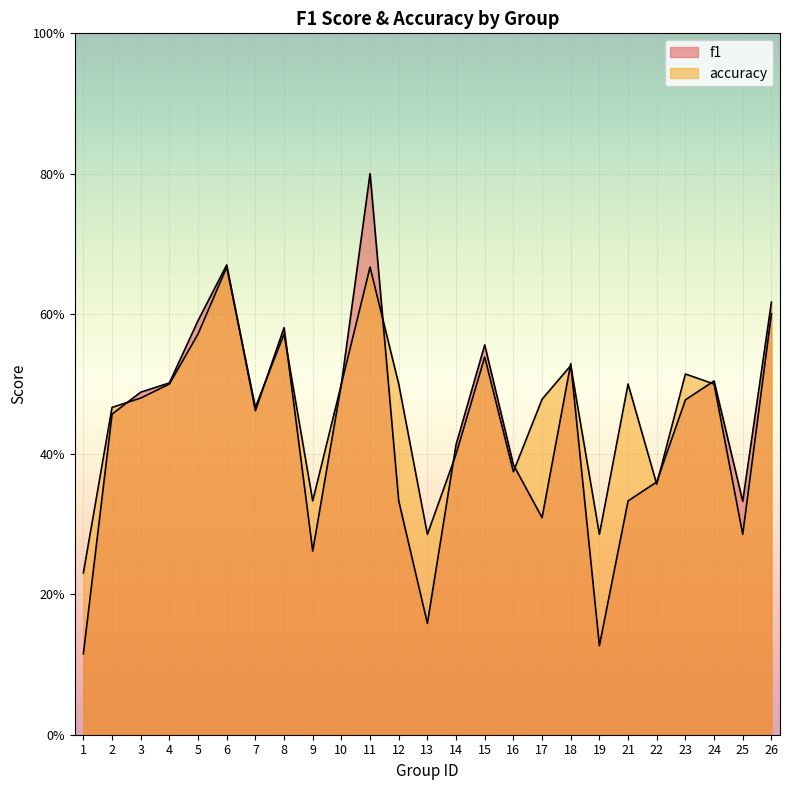

Reading left to right, extract all data points from this chart.

f1: 0.1	0.5	0.5	0.5	0.6	0.7	0.5	0.6	0.3	0.5	0.8	0.3	0.2	0.4	0.6	0.4	0.3	0.5	0.1	0.3	0.4	0.5	0.5	0.3	0.6
accuracy: 0.2	0.5	0.5	0.5	0.6	0.7	0.5	0.6	0.3	0.5	0.7	0.5	0.3	0.4	0.5	0.4	0.5	0.5	0.3	0.5	0.4	0.5	0.5	0.3	0.6